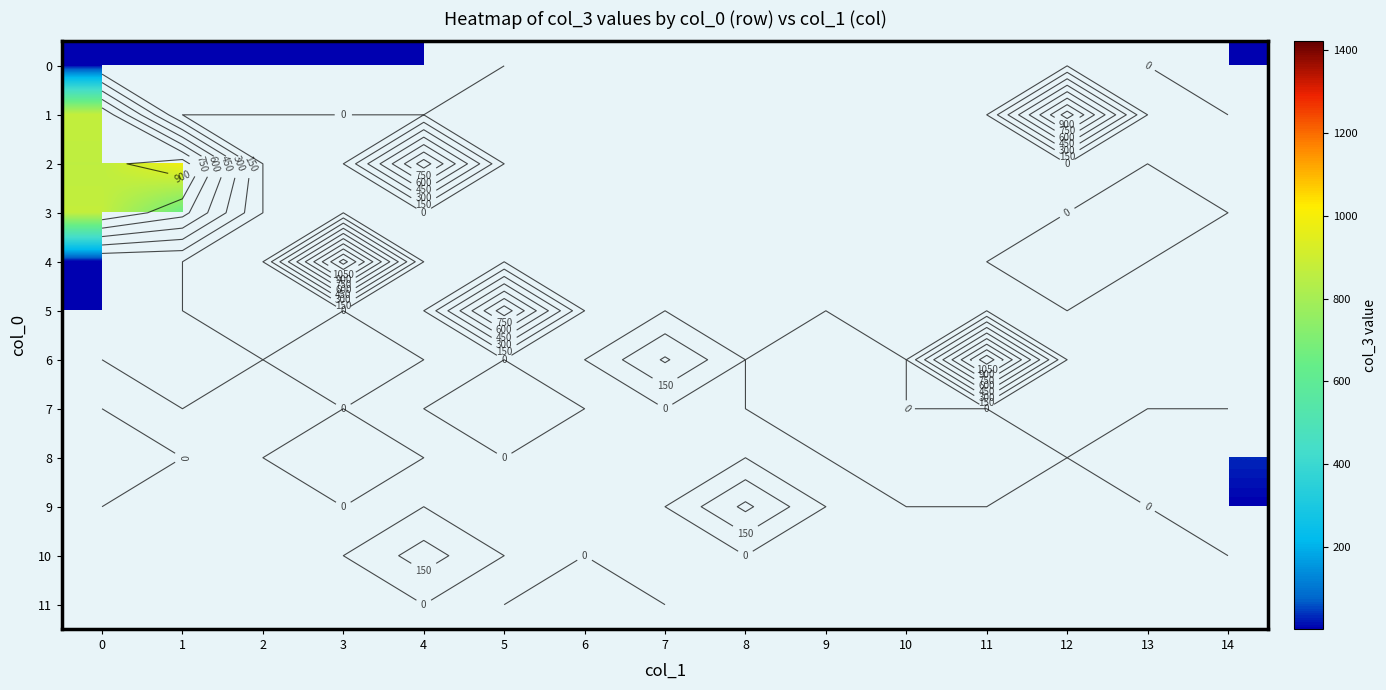

Which series has the largest range (max minus min)?

4